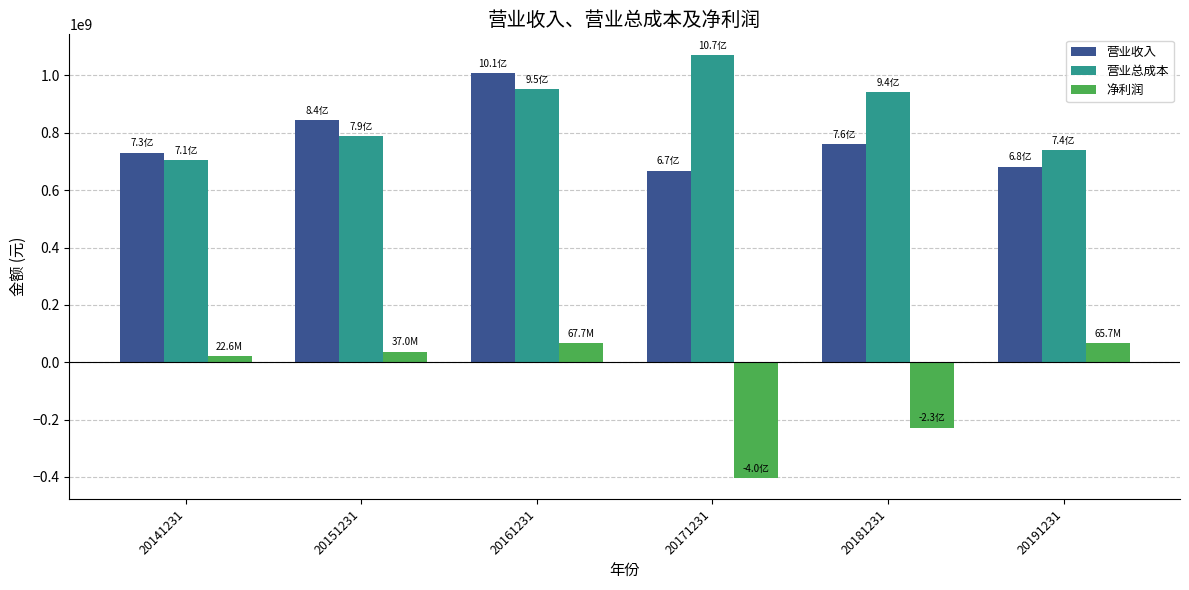

Which series has the largest total across all categories?

营业总成本